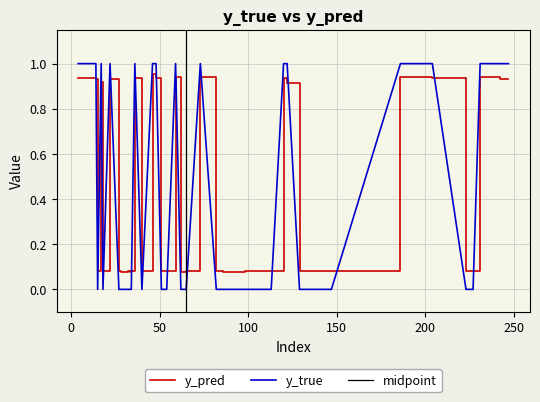

Rank the series by their average value, from lowest to highest.

y_true, y_pred